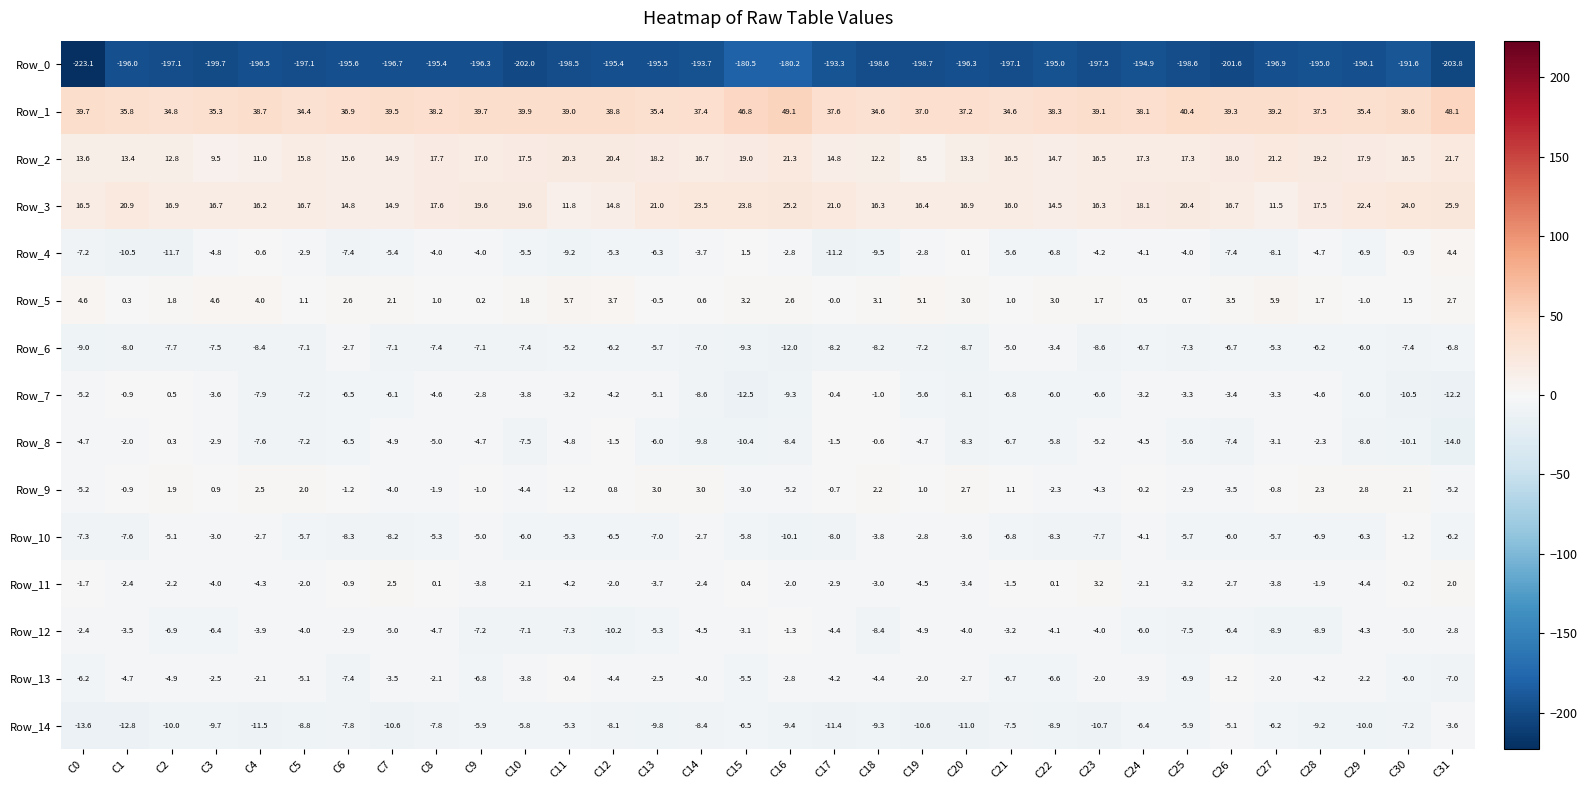

Which series has the largest total across all categories?

Row_1